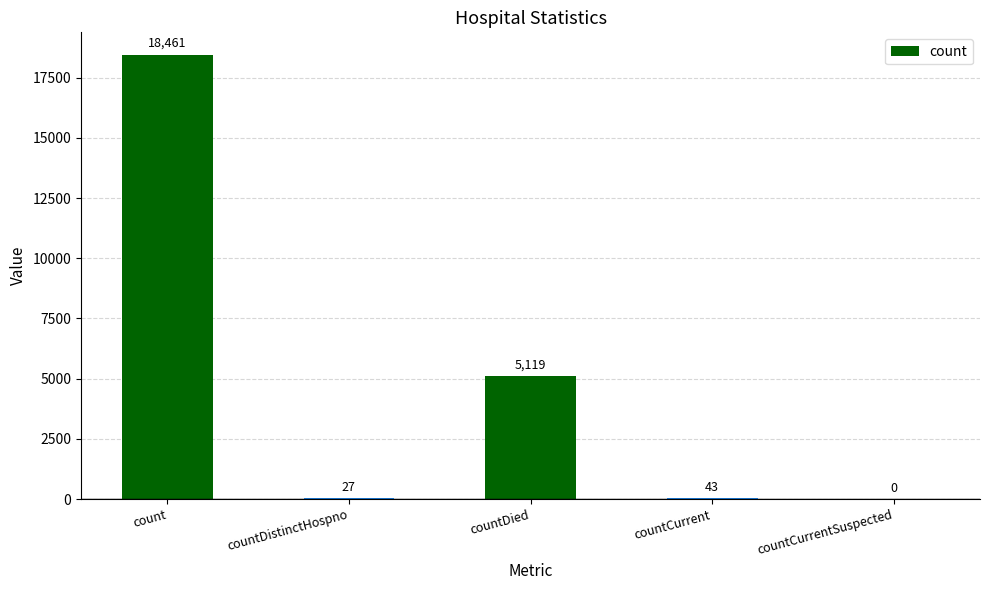

What is the sum of the values at countDied and countCurrentSuspected?

5119